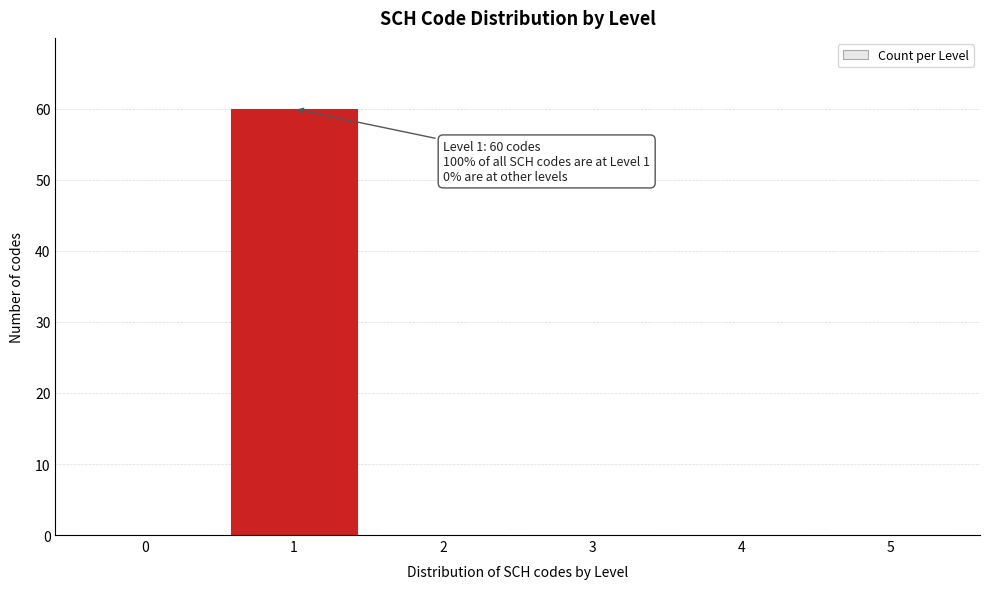

Reading left to right, list all the values displayed in this chart.

0=0	1=60	2=0	3=0	4=0	5=0